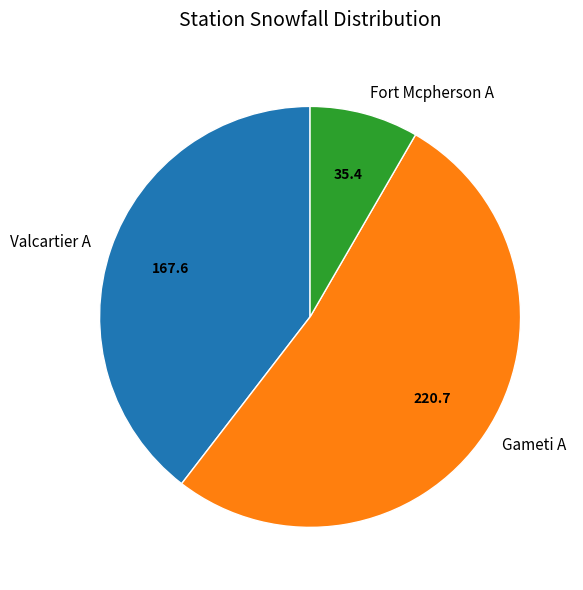

Which category has the biggest portion of the pie?

Gameti A